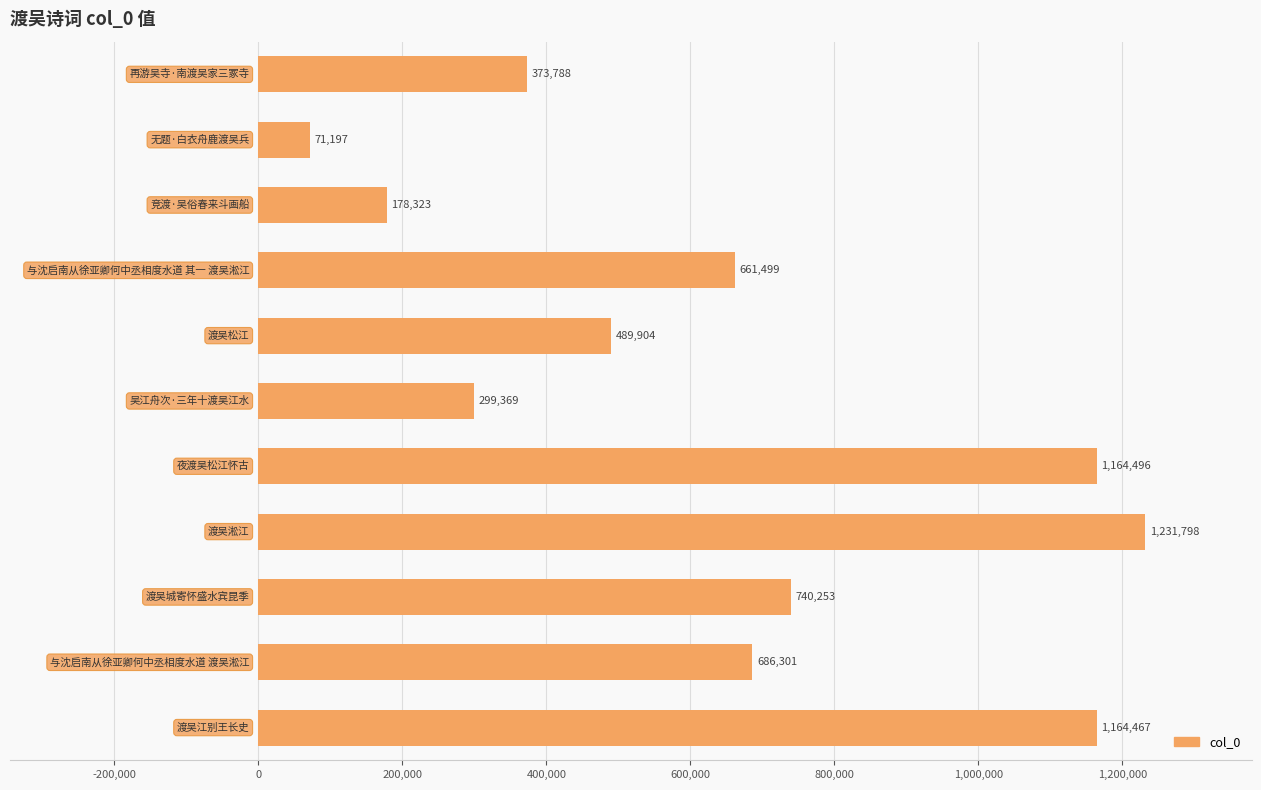

What is the value of the 8th bar from the top?

1231798